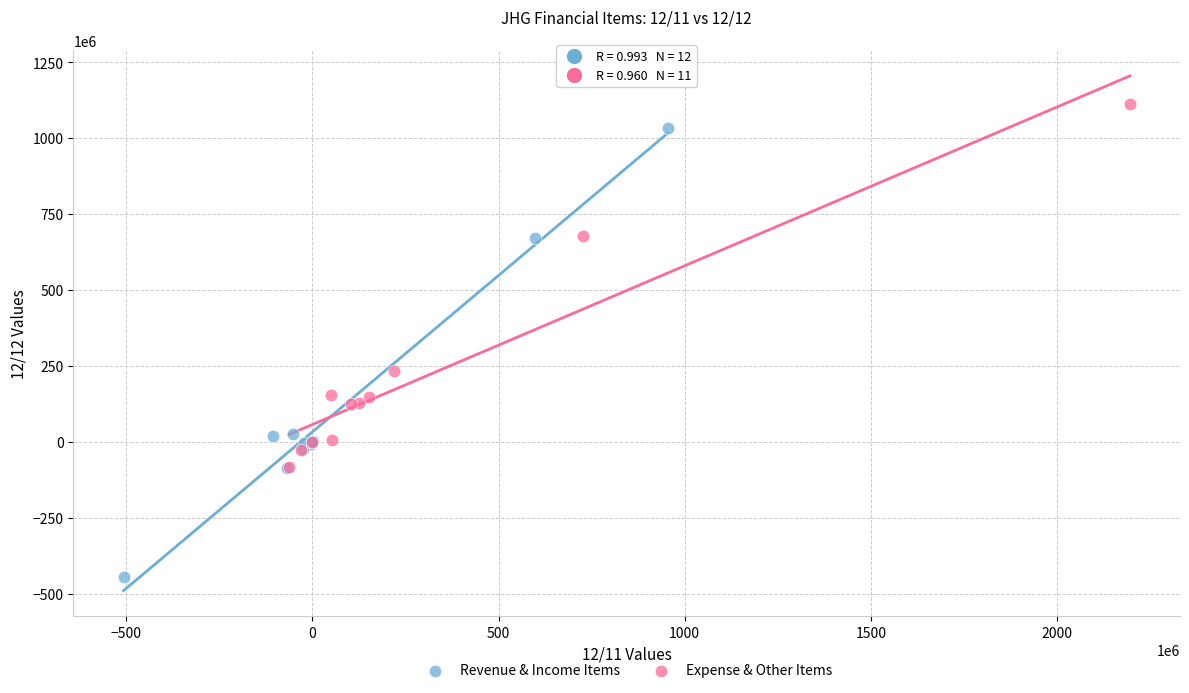

Which series contains the highest Y value?

Expense & Other Items